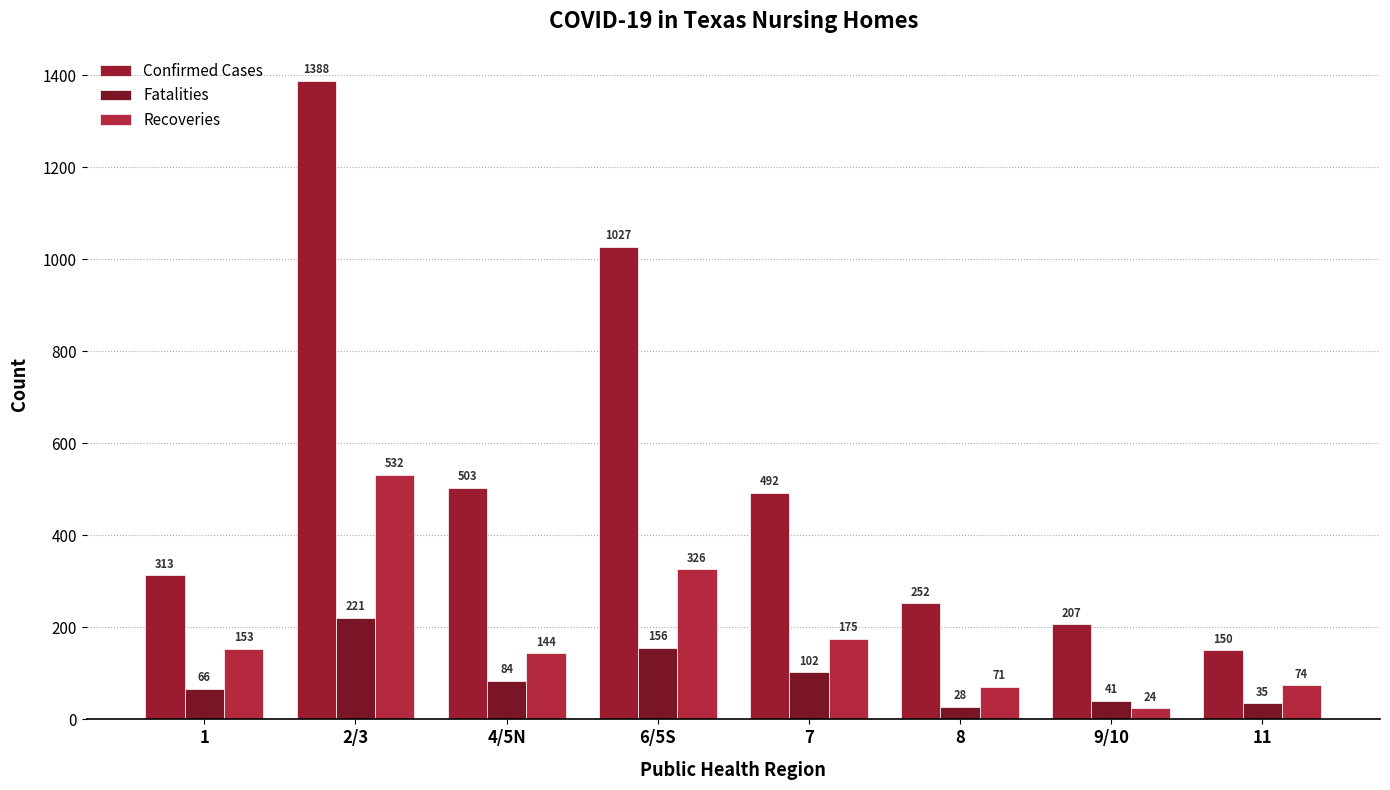

What is the value of the Fatalities bar at the 6th from the left?

28